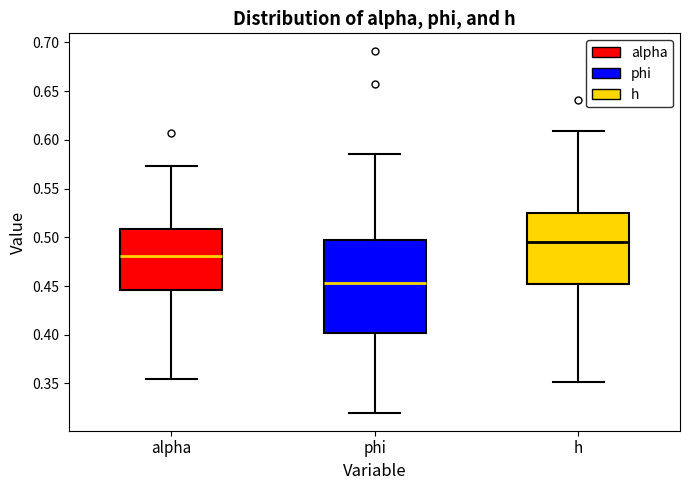

Reading left to right, read every box against the y-axis: the position of its median line, the range the box covers, and the ends of its whiskers. The values are not printed on the chart, so give them approximately, as read against the axis.

alpha: median 0.480, box 0.445 to 0.510, whiskers 0.355 to 0.575
phi: median 0.455, box 0.400 to 0.495, whiskers 0.320 to 0.585
h: median 0.495, box 0.450 to 0.525, whiskers 0.350 to 0.610